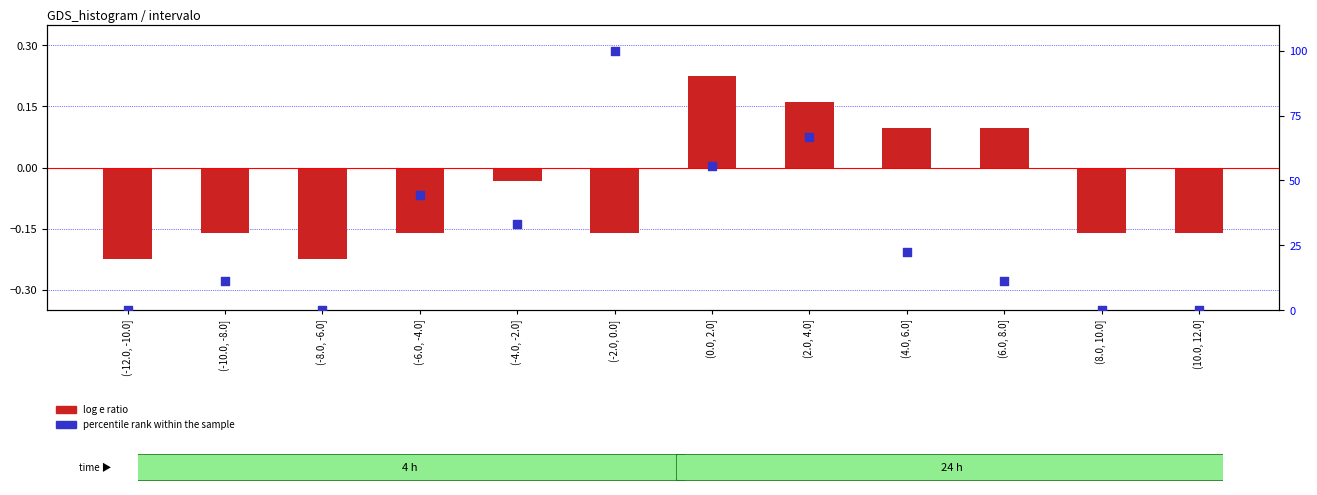

Which series has the largest total across all categories?

percentile rank within the sample